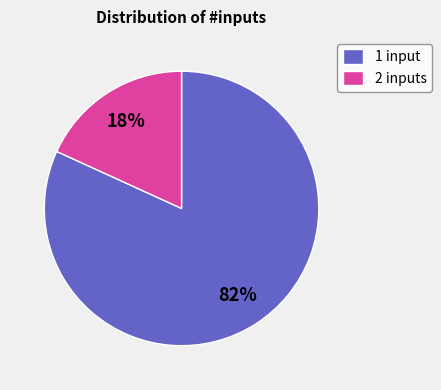

True or false: 1 input accounts for 82% of the total.

True